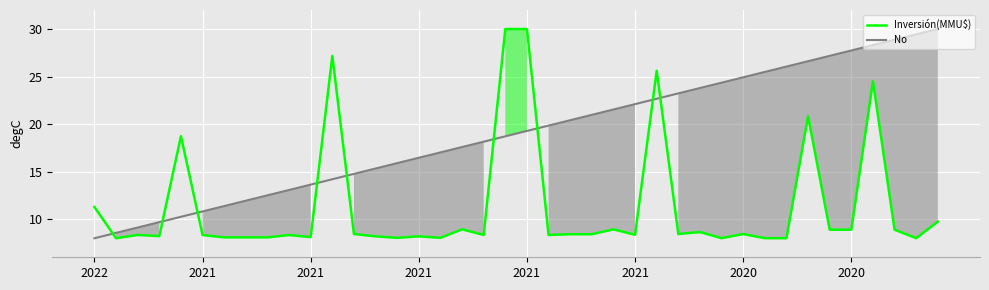

Reading left to right, what are all the values shown in this chart?

Inversión(MMU$): 11.3	8.0	8.3	8.2	18.7	8.3	8.1	8.1	8.1	8.3	8.1	27.2	8.4	8.2	8.0	8.2	8.0	8.9	8.3	30.0	30.0	8.3	8.4	8.4	8.9	8.4	25.6	8.4	8.7	8.0	8.4	8.0	8.0	20.8	8.9	8.9	24.5	8.9	8.0	9.7
No: 8.0	8.6	9.1	9.7	10.3	10.8	11.4	11.9	12.5	13.1	13.6	14.2	14.8	15.3	15.9	16.5	17.0	17.6	18.2	18.7	19.3	19.8	20.4	21.0	21.5	22.1	22.7	23.2	23.8	24.4	24.9	25.5	26.1	26.6	27.2	27.7	28.3	28.9	29.4	30.0